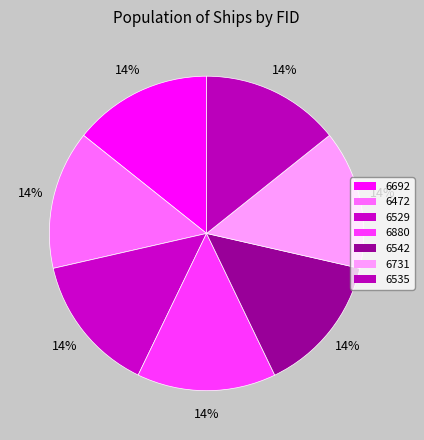

How many slices are in this pie chart?

7